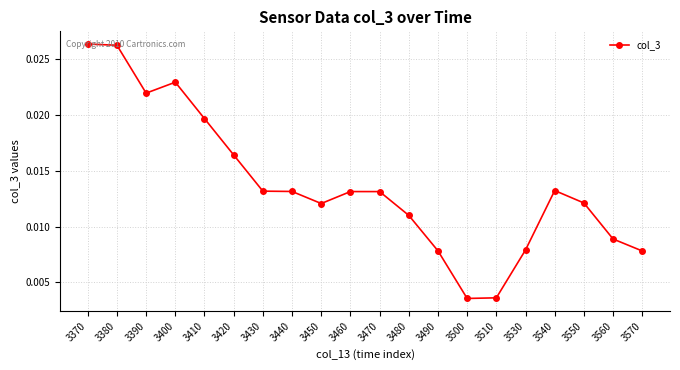

What is the sum of all values?

0.3